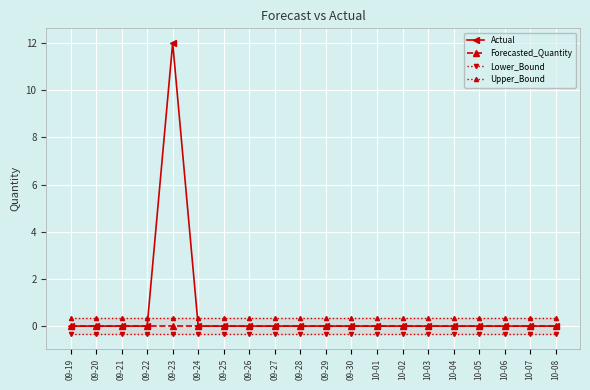

Which label corresponds to the largest value in the chart?

09-23